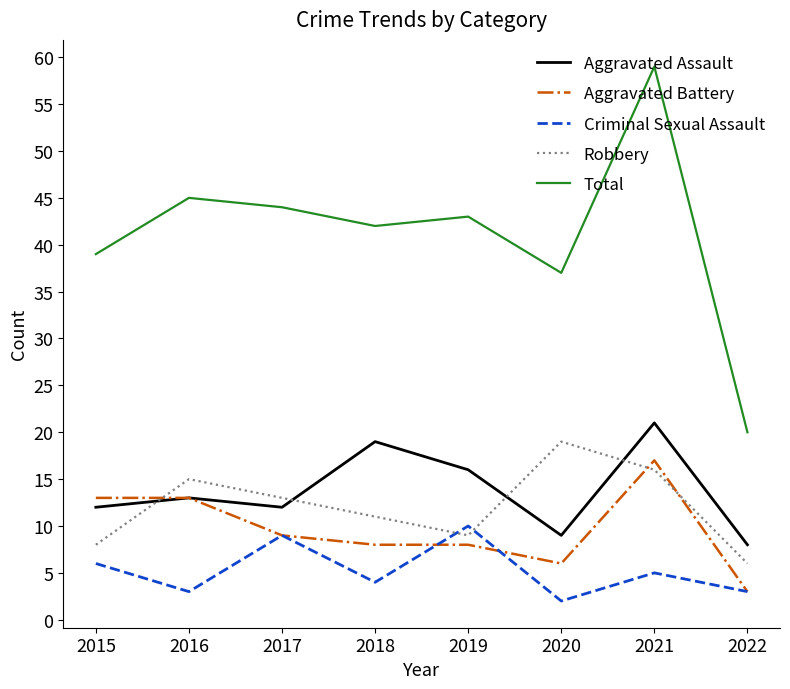

True or false: Criminal Sexual Assault and Aggravated Assault cross at least once.

False